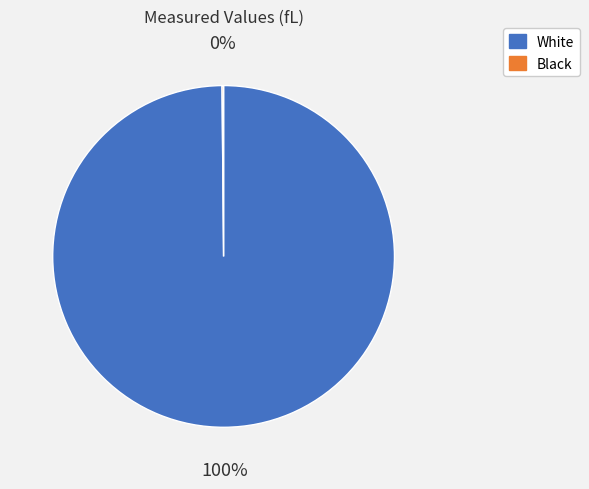

Which slice represents more than half of the pie?

White